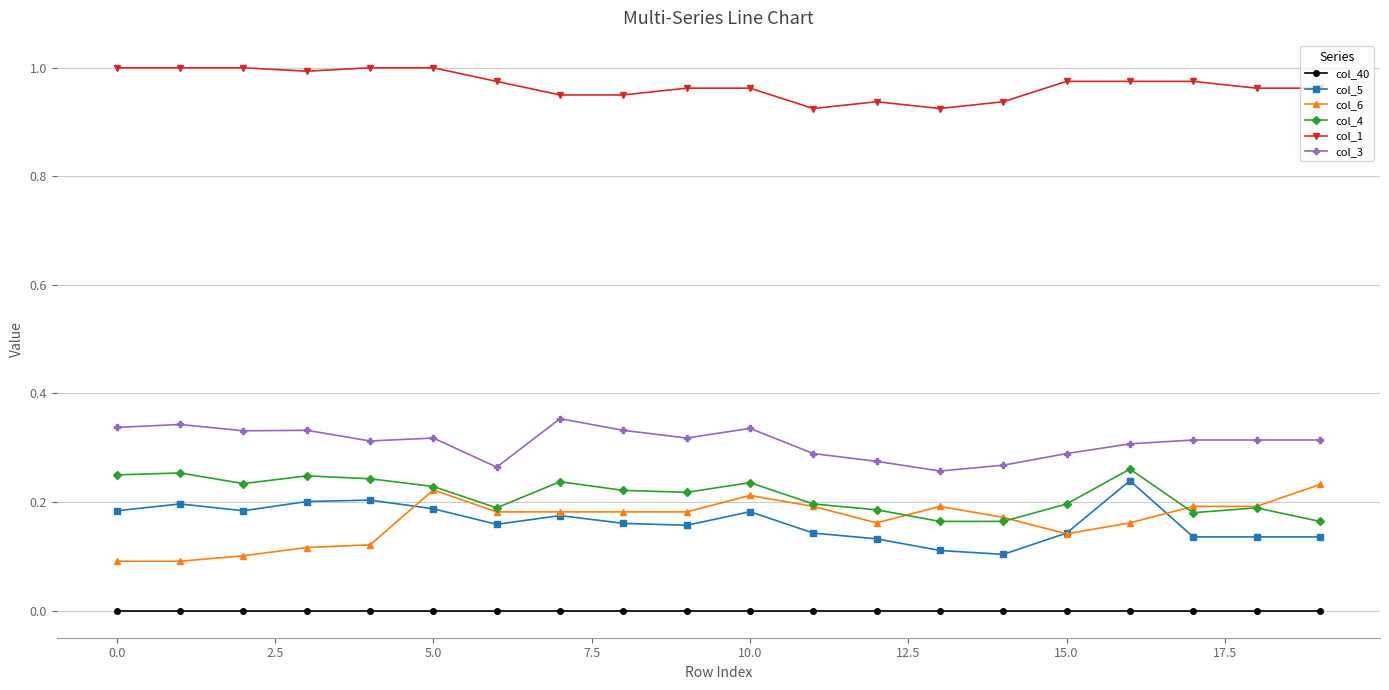

True or false: col_3 and col_5 intersect in this chart.

False